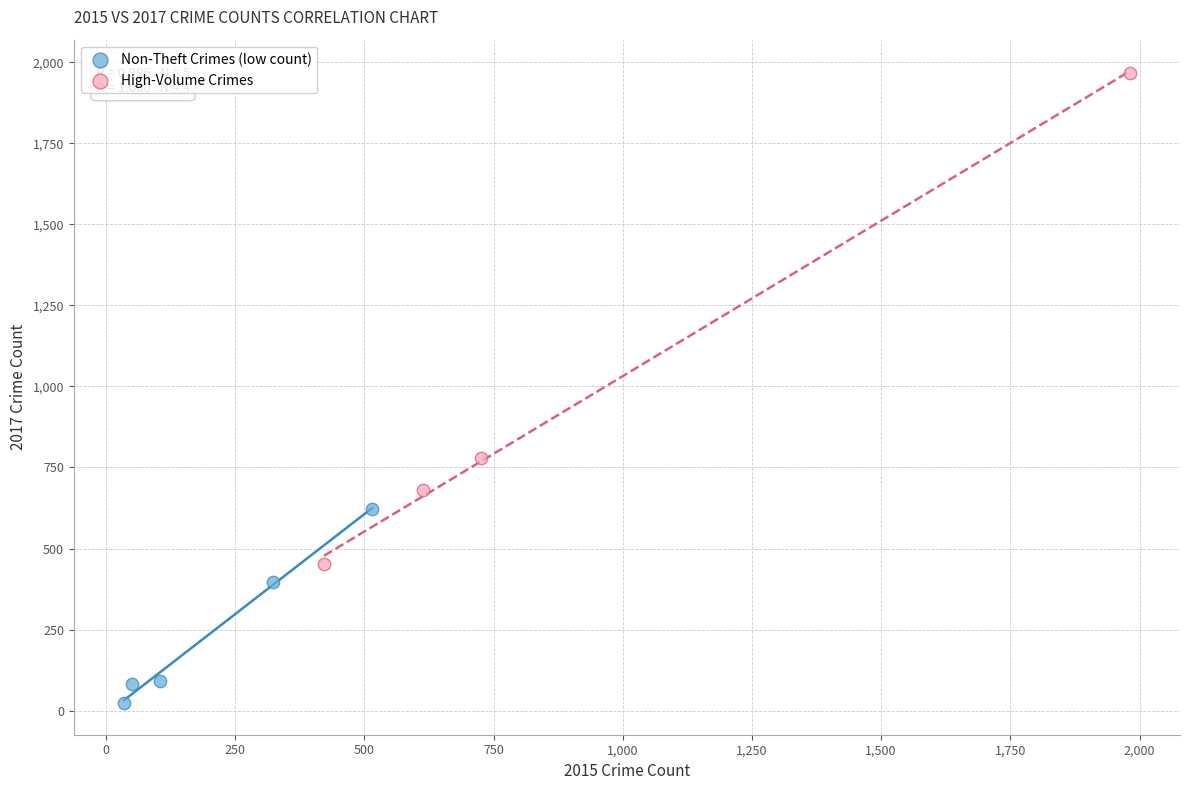

What are all the series names shown in the legend?

Non-Theft Crimes (low count), High-Volume Crimes